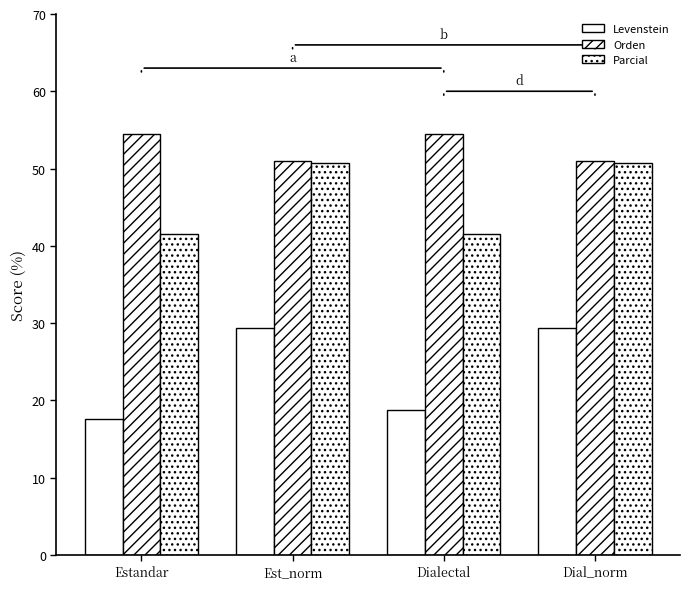

How many distinct data groups are displayed?

3